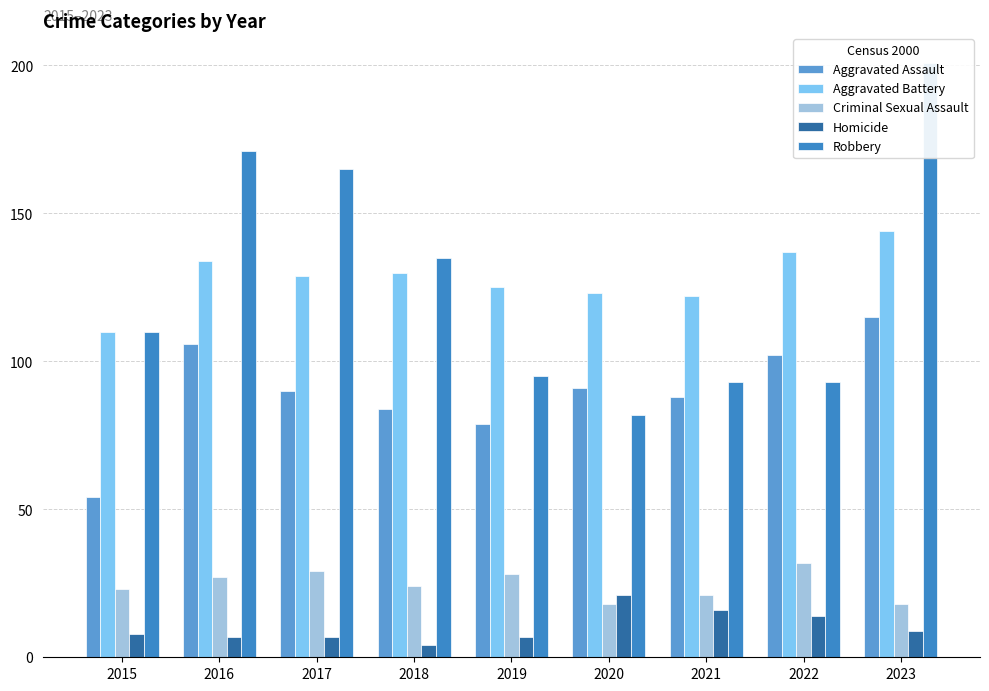

At which category does the chart reach its minimum across all series?

2018